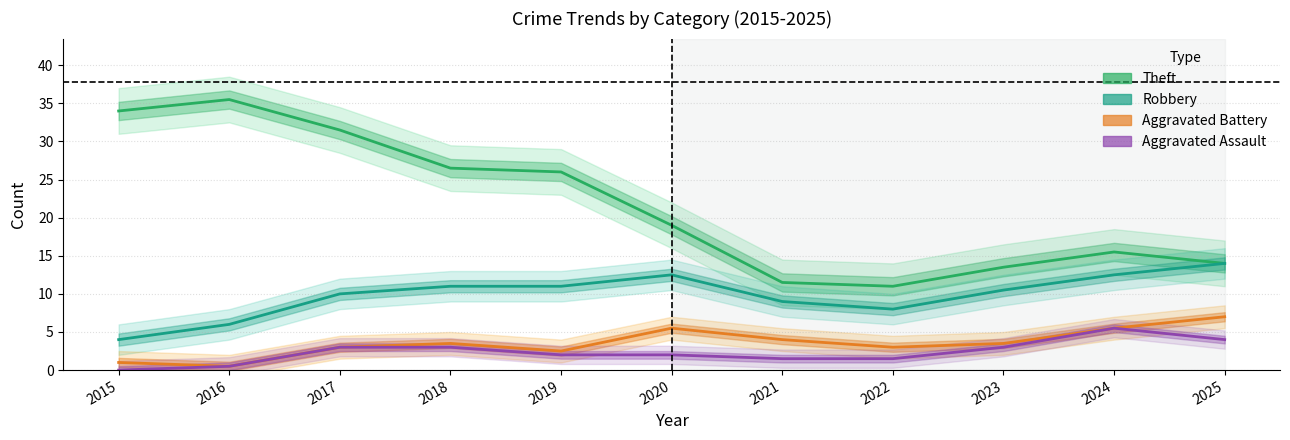

The Aggravated Battery series shows 5.1 at 2018. True or false?

False